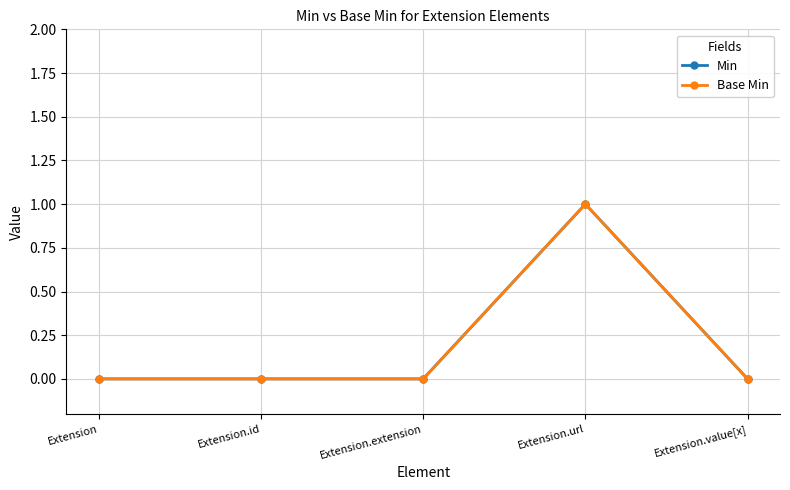

Is this an area chart (filled region under the line)?

No